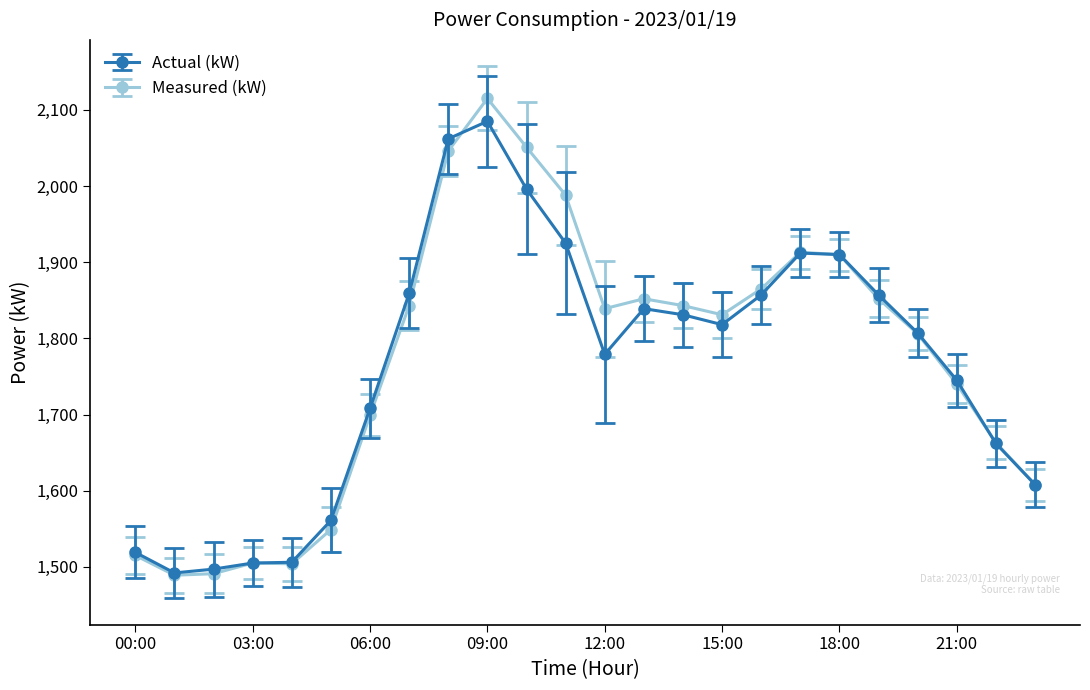

True or false: Actual (kW) has more than 1 points higher than both neighbors.

True